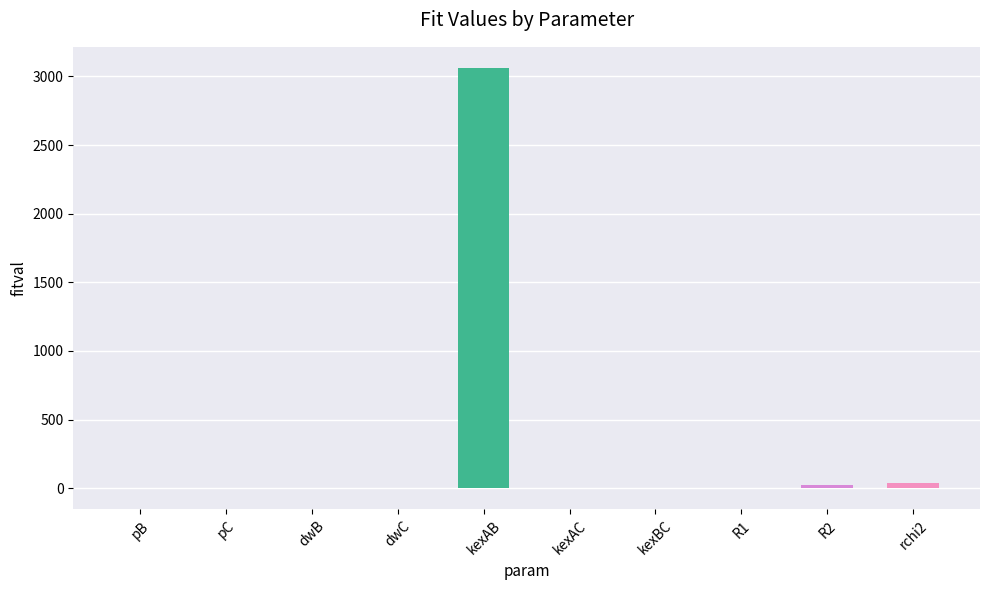

At which label does the data first exceed 0?

pB